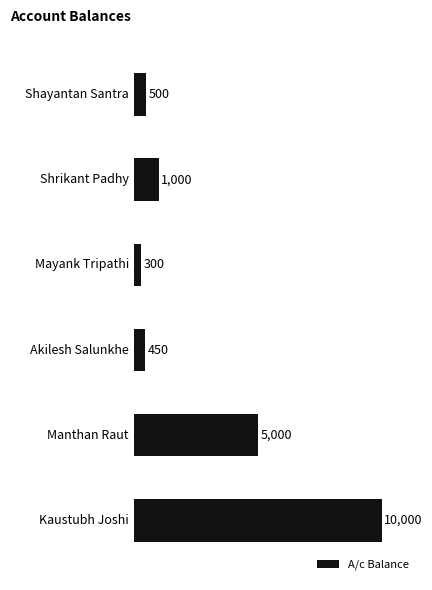

Are the bars horizontal?

Yes